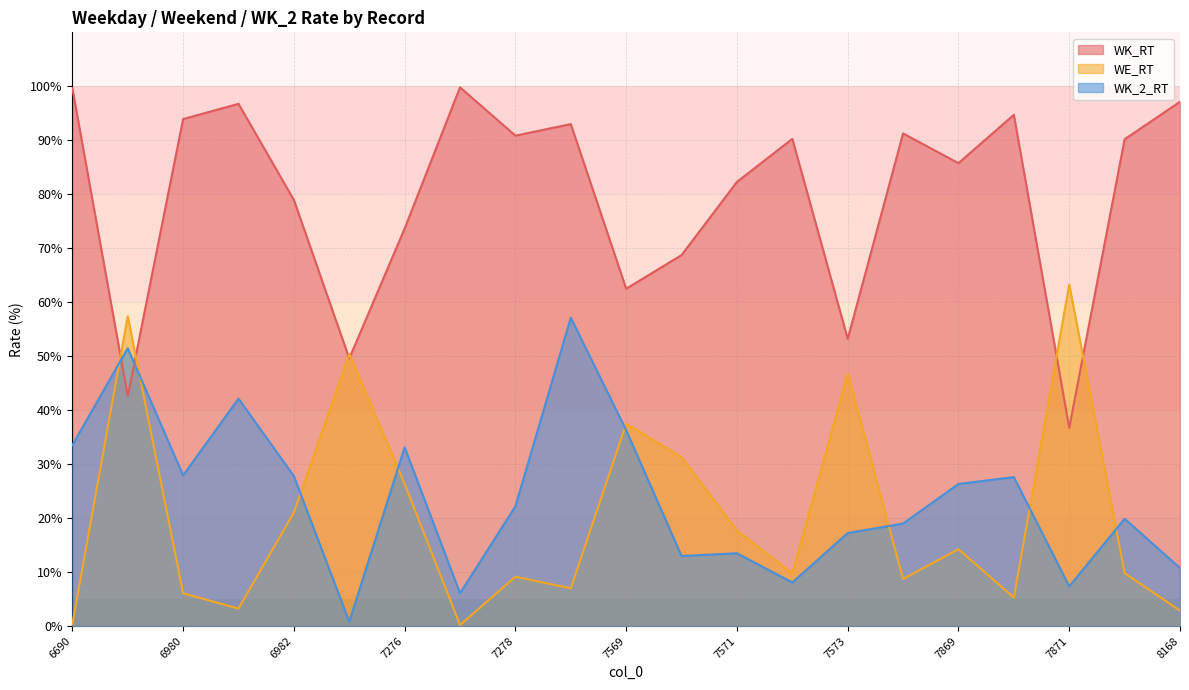

Reading left to right, transcribe all the data shown in this chart.

WK_RT: 6690=0.3	6691=57.4	6980=6.1	6981=3.2	6982=21.1	6983=50.4	7276=26.4	7277=0.2	7278=9.1	7279=7.0	7569=37.5	7570=31.3	7571=17.7	7572=9.7	7573=46.8	7868=8.7	7869=14.2	7870=5.3	7871=63.3	7872=9.8	8168=2.9
WE_RT: 6690=99.7	6691=42.6	6980=93.9	6981=96.8	6982=79.0	6983=49.6	7276=73.7	7277=99.8	7278=90.9	7279=93.0	7569=62.5	7570=68.7	7571=82.3	7572=90.3	7573=53.2	7868=91.3	7869=85.8	7870=94.7	7871=36.7	7872=90.2	8168=97.1
WK_2_RT: 6690=33.5	6691=51.5	6980=27.9	6981=42.1	6982=27.8	6983=0.8	7276=33.1	7277=6.1	7278=22.2	7279=57.1	7569=36.3	7570=13.0	7571=13.5	7572=8.1	7573=17.2	7868=19.0	7869=26.3	7870=27.6	7871=7.4	7872=19.9	8168=10.8